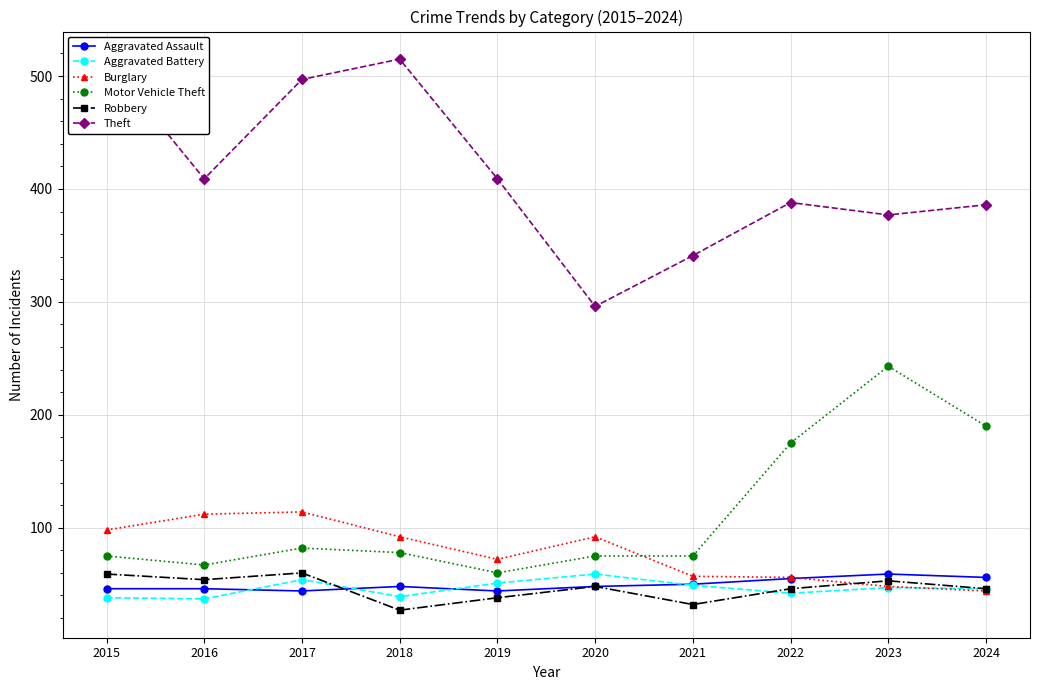

Reading right to left, extract all data points from this chart.

Aggravated Assault: 56	59	55	50	48	44	48	44	46	46
Aggravated Battery: 46	47	42	49	59	51	39	54	37	38
Burglary: 44	48	56	57	92	72	92	114	112	98
Motor Vehicle Theft: 190	243	175	75	75	60	78	82	67	75
Robbery: 46	53	46	32	48	38	27	60	54	59
Theft: 386	377	388	341	296	409	515	497	409	515